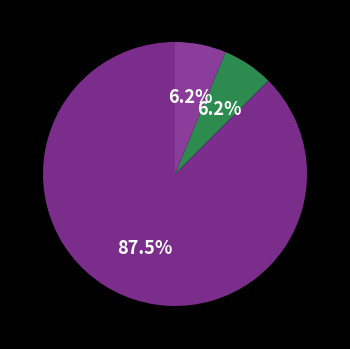

Which category has the smallest portion of the pie?

Aggravated Assault